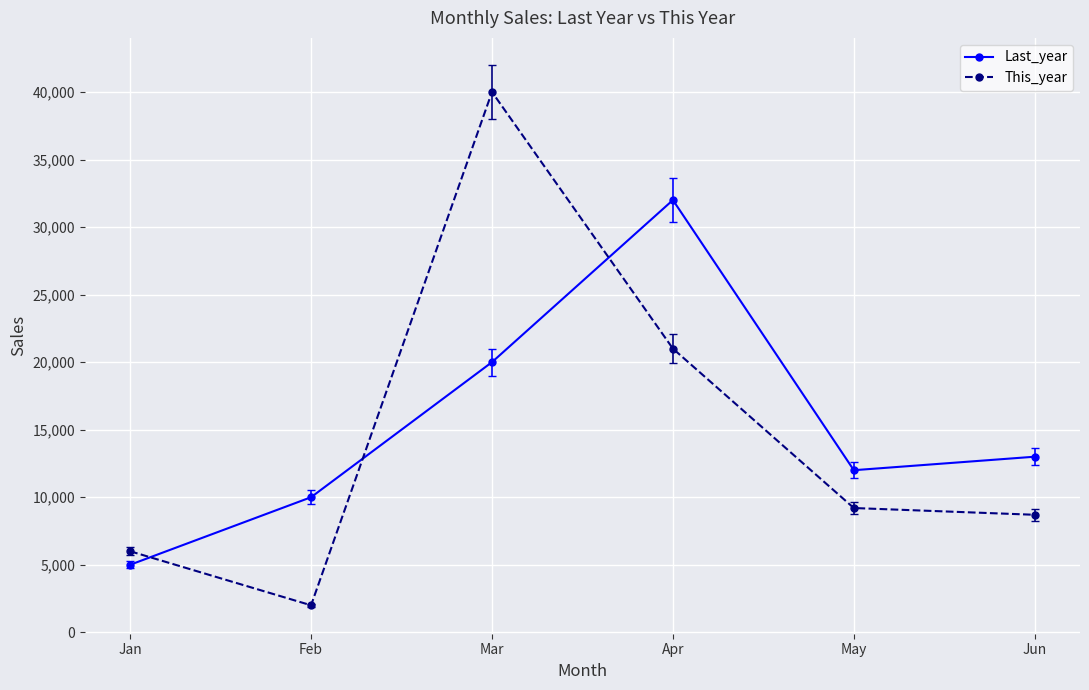

How many series are shown in this chart?

2